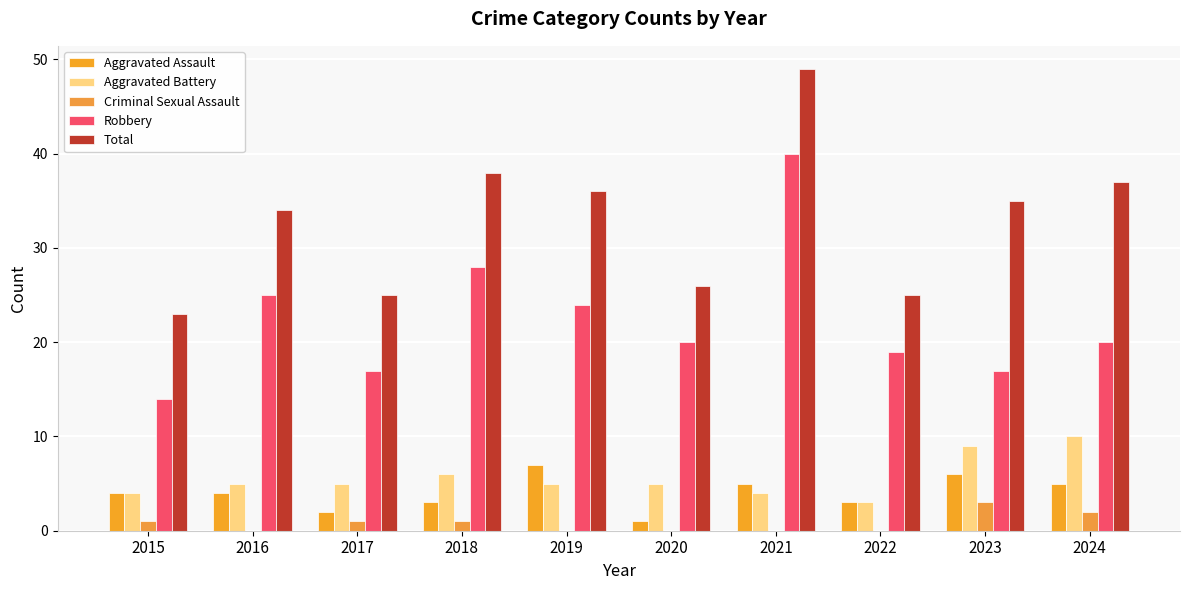

What is the approximate value of Robbery at 2019?

24